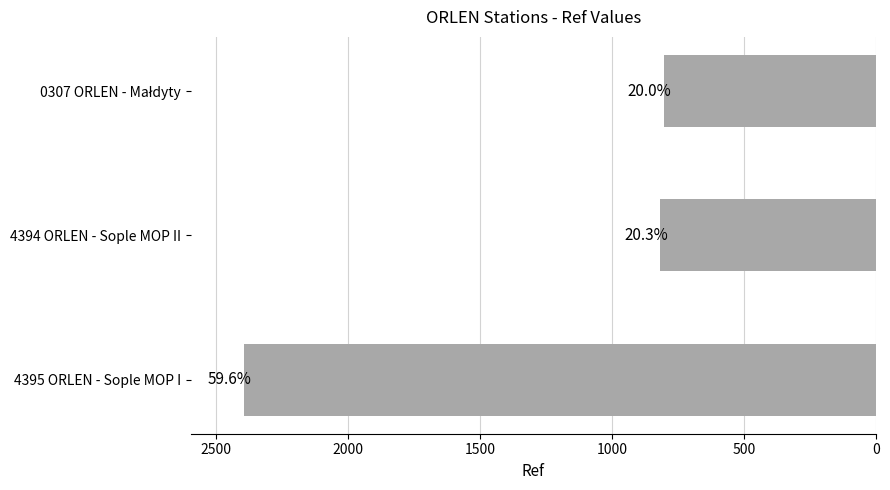

What is the minimum value shown in the chart?

805